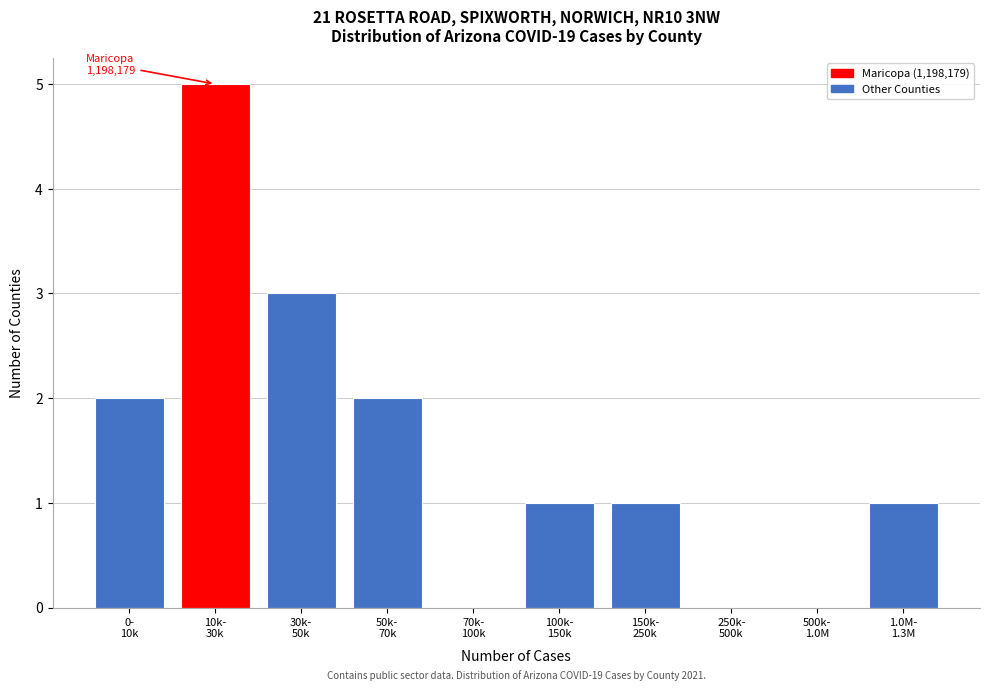

What is the maximum value shown in the chart?

5